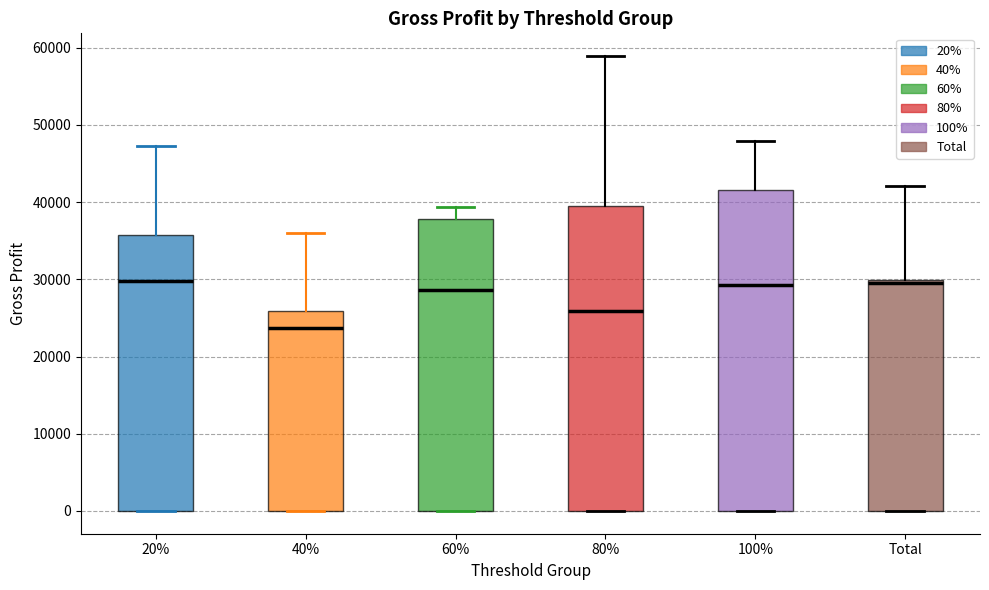

Reading left to right, transcribe this box plot: for each box, give where its median line is, the range the box spans, and where its two whiskers end, as read against the y-axis. The values are not printed on the chart, so give them approximately, as read against the axis.

20%: median 30000, box 0 to 36000, whiskers 0 to 47000
40%: median 24000, box 0 to 26000, whiskers 0 to 36000
60%: median 29000, box 0 to 38000, whiskers 0 to 39000
80%: median 26000, box 0 to 39000, whiskers 0 to 59000
100%: median 29000, box 0 to 42000, whiskers 0 to 48000
Total: median 30000 (just below the box's upper edge), box 0 to 30000, whiskers 0 to 42000